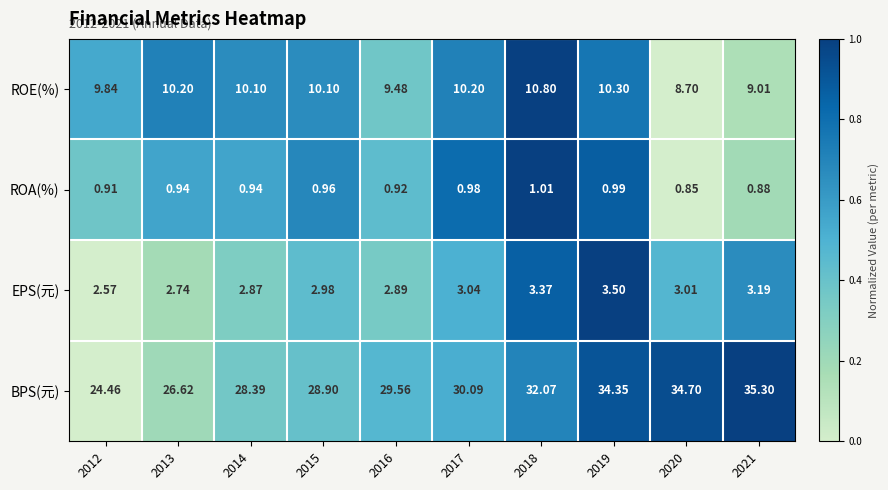

List the series in order of their peak value, lowest first.

ROA(%), EPS(元), ROE(%), BPS(元)